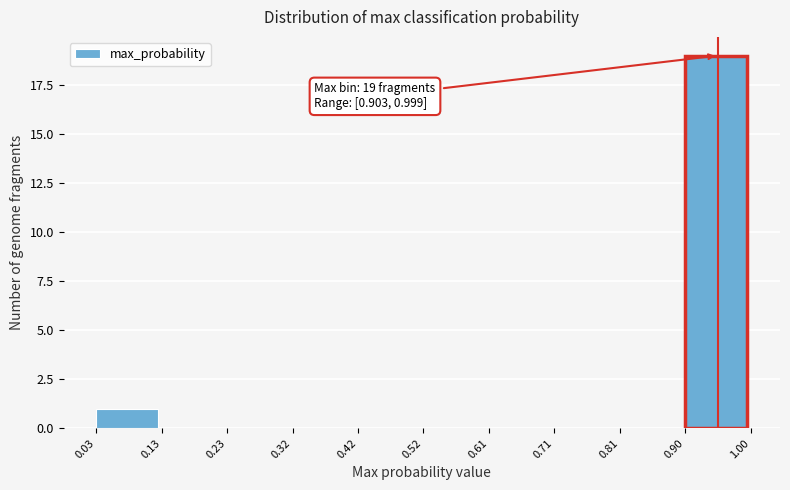

Over which range of the x-axis is the bar tallest?

0.90 to 1.00